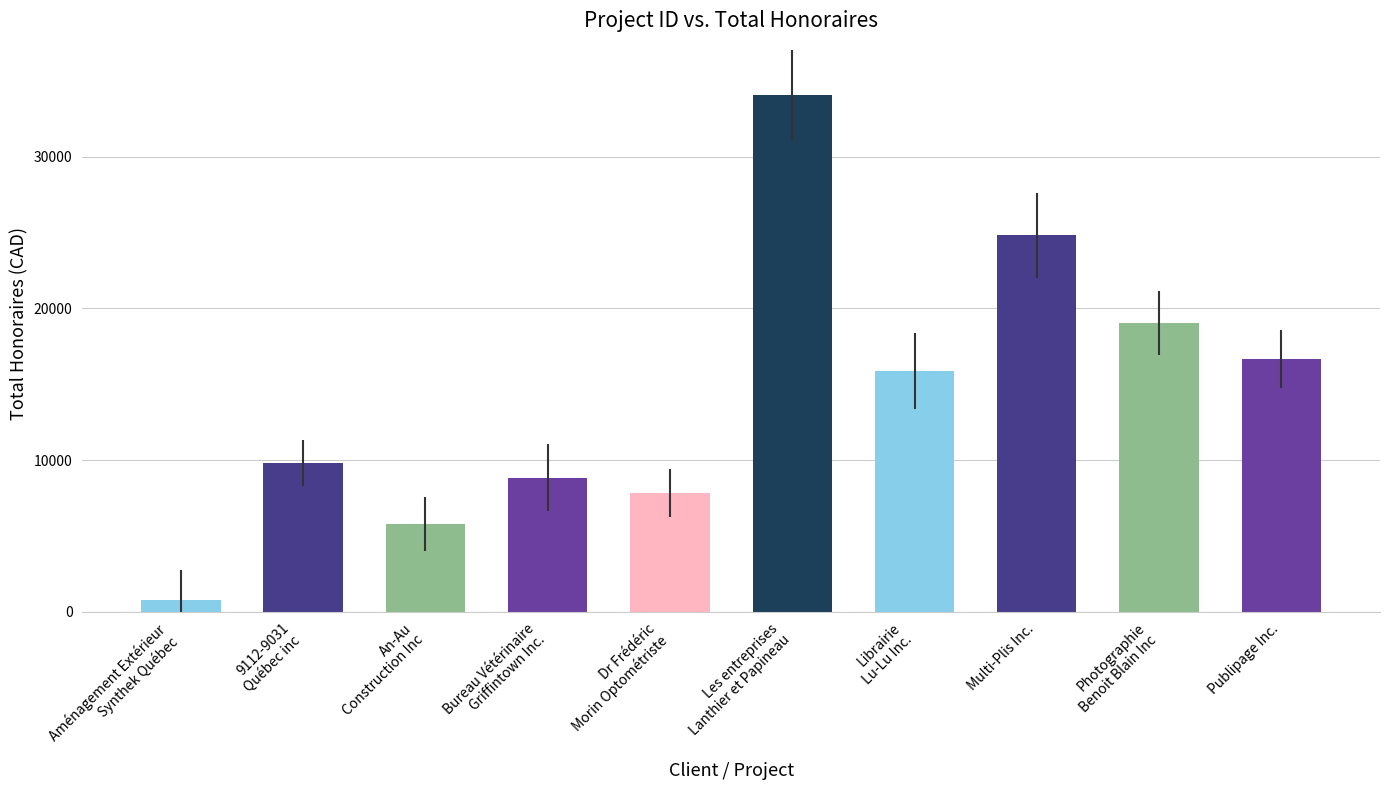

How many bars are there in total?

10